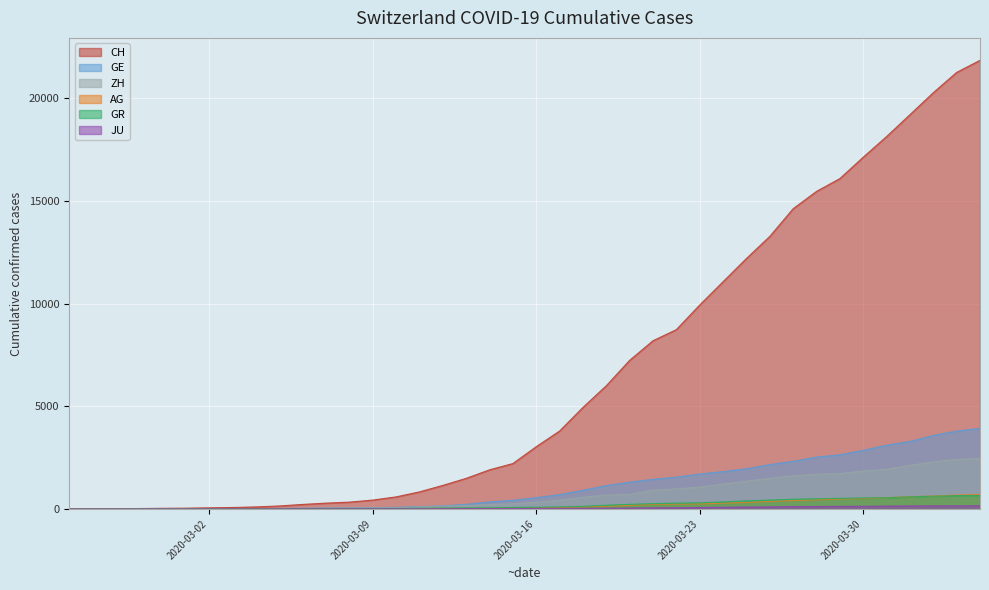

Which series has the largest total across all categories?

CH